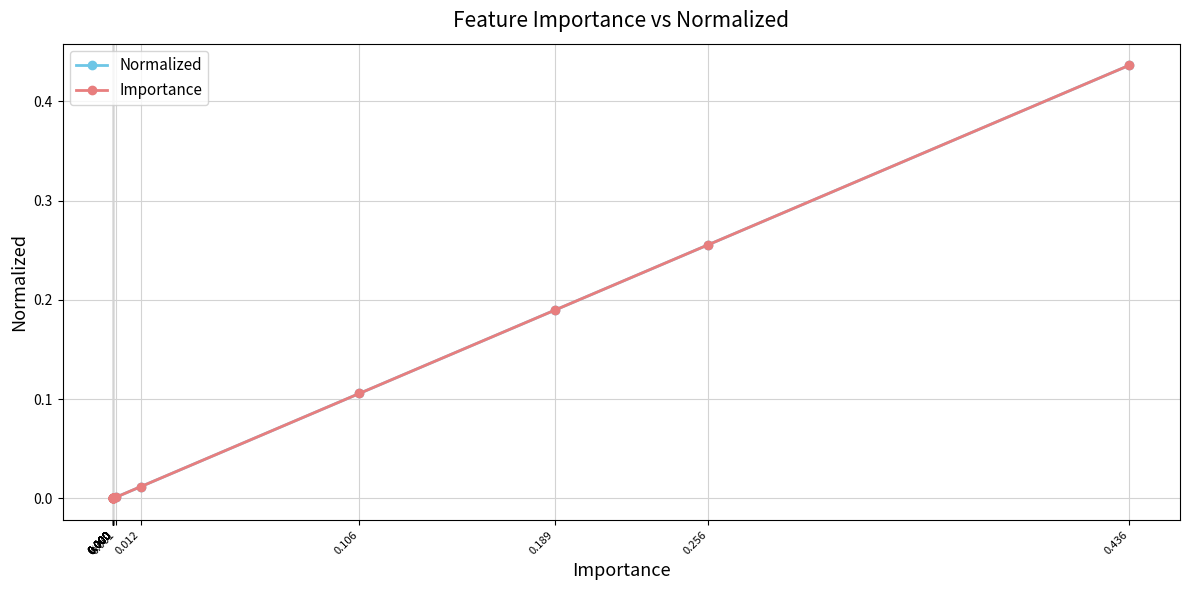

Rank the series by their maximum value, from lowest to highest.

Normalized, Importance